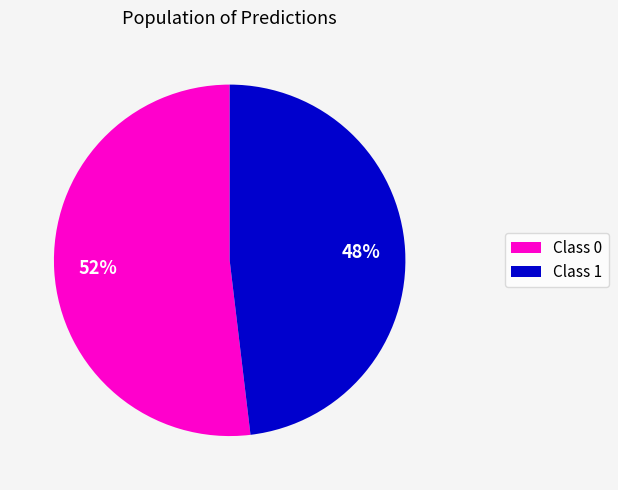

Count the number of slices in the pie.

2